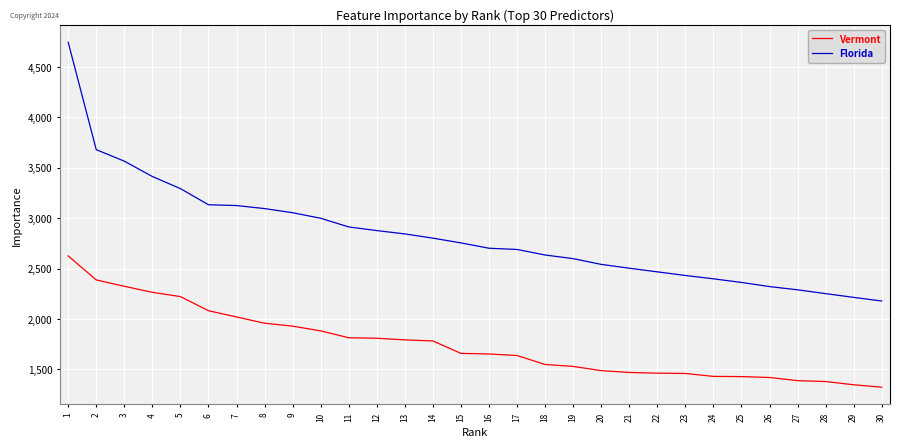

At 9, list the series in order from largest to smallest.

Florida, Vermont